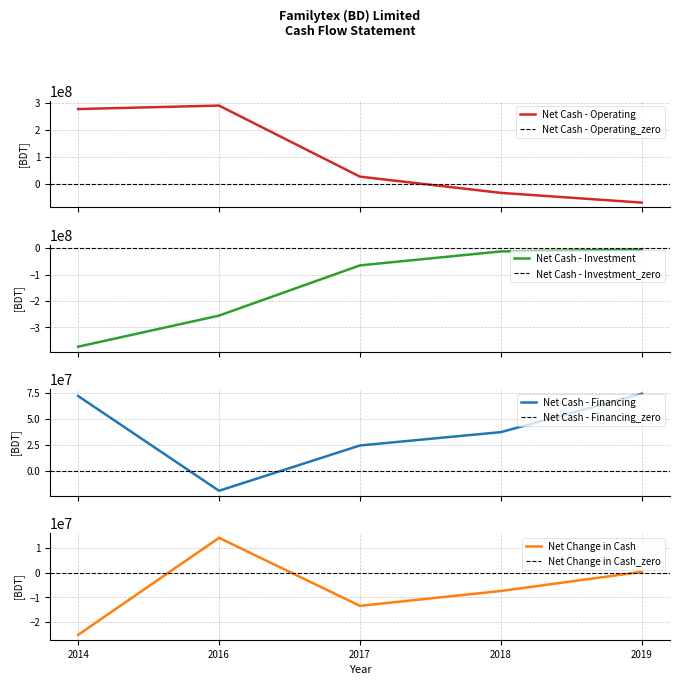

What value does the Net Cash - Operating series have at 2014?

276464723